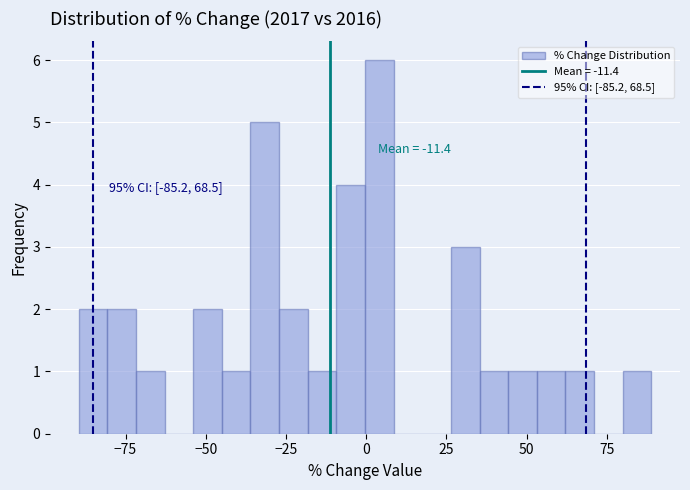

Read against the x-axis, roughly where is the centre of the tallest bar?

5